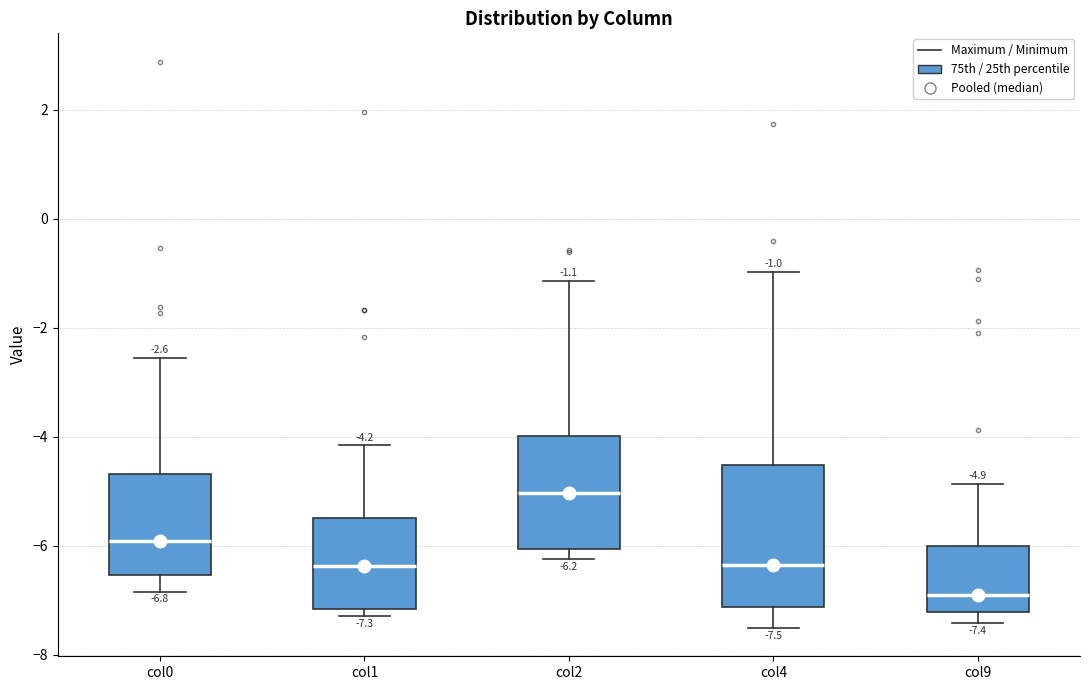

Which box has the lowest median line?

col9